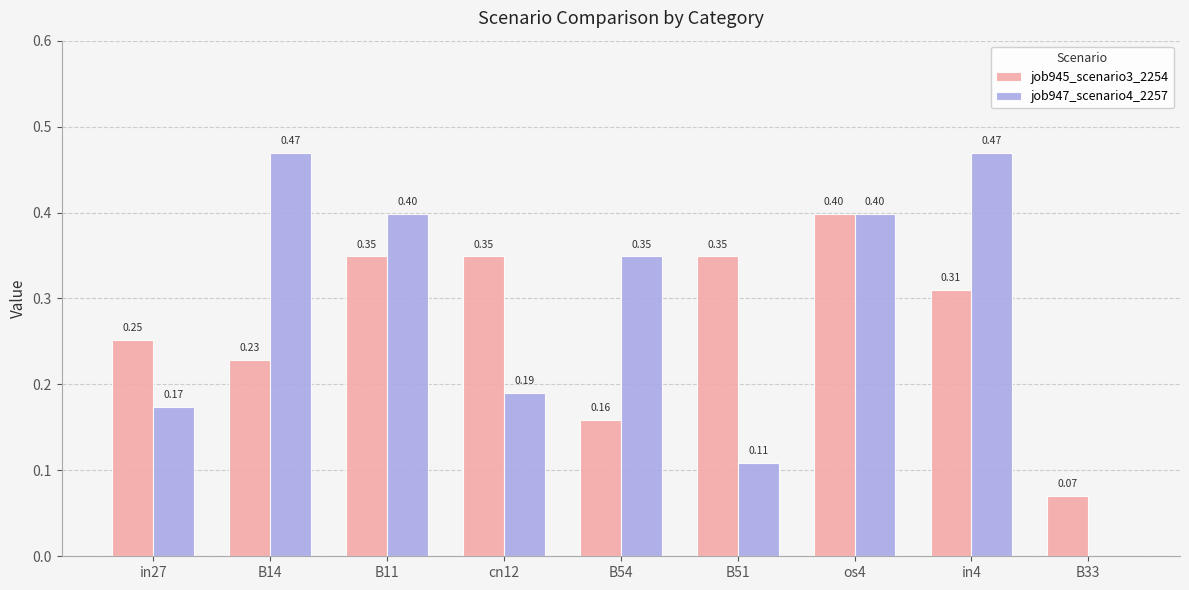

Count the number of categories in the chart.

9